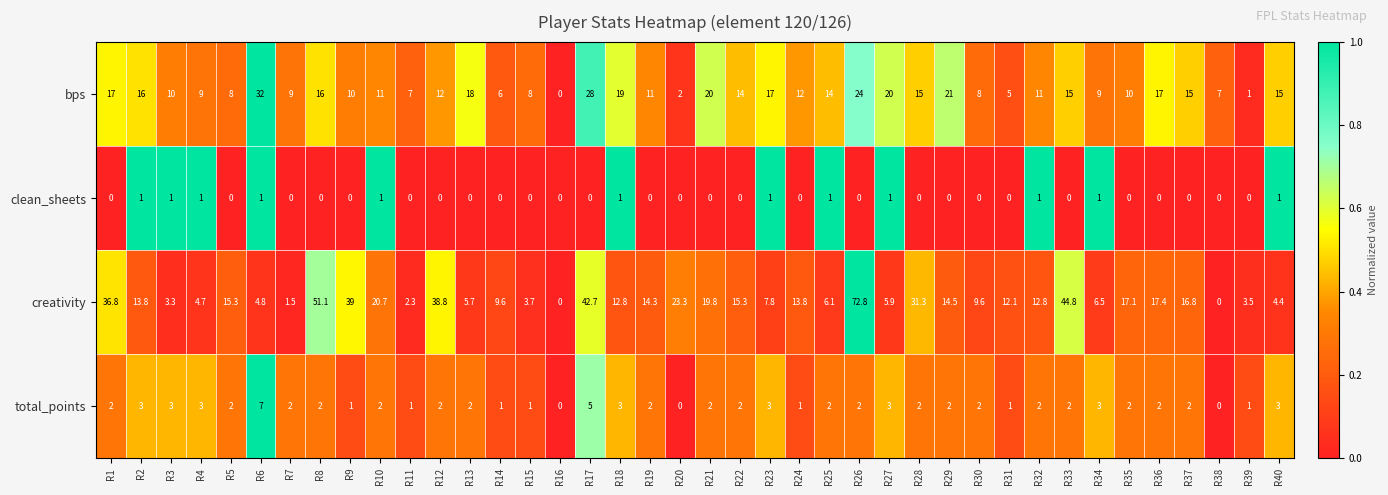

At which category is the sum across all series the highest?

R26